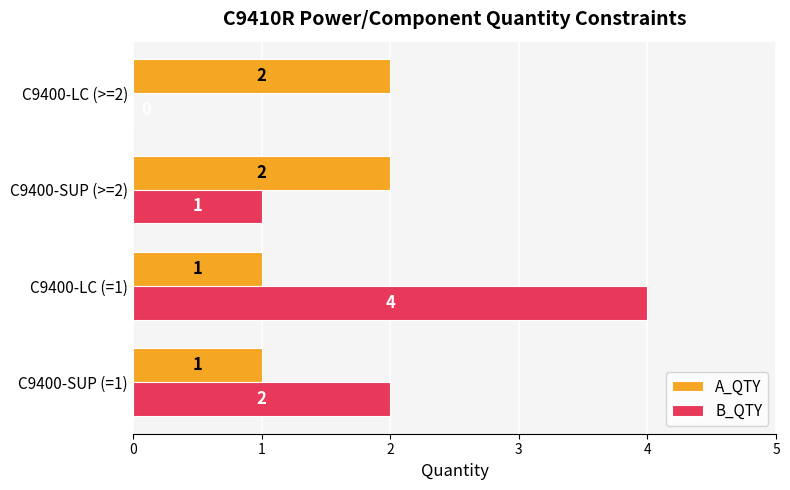

What is the maximum value for B_QTY?

4